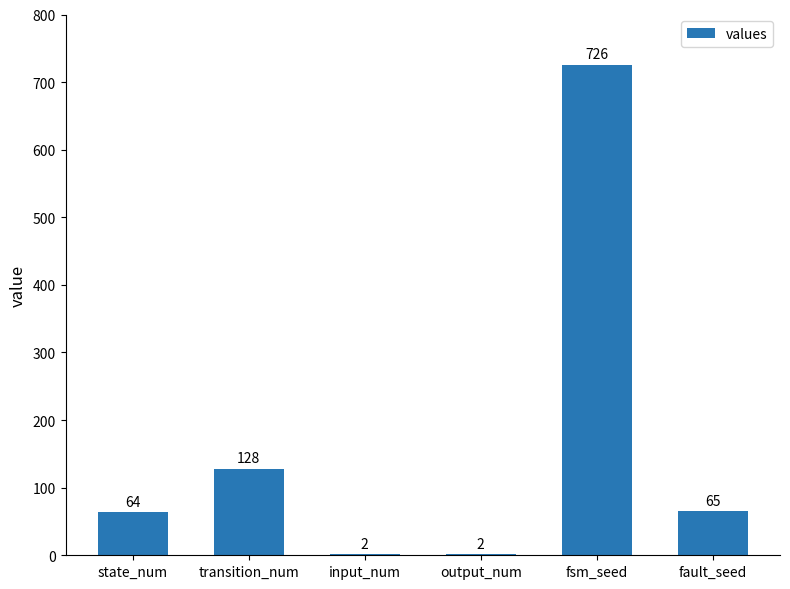

Which category has the highest value across all series?

fsm_seed